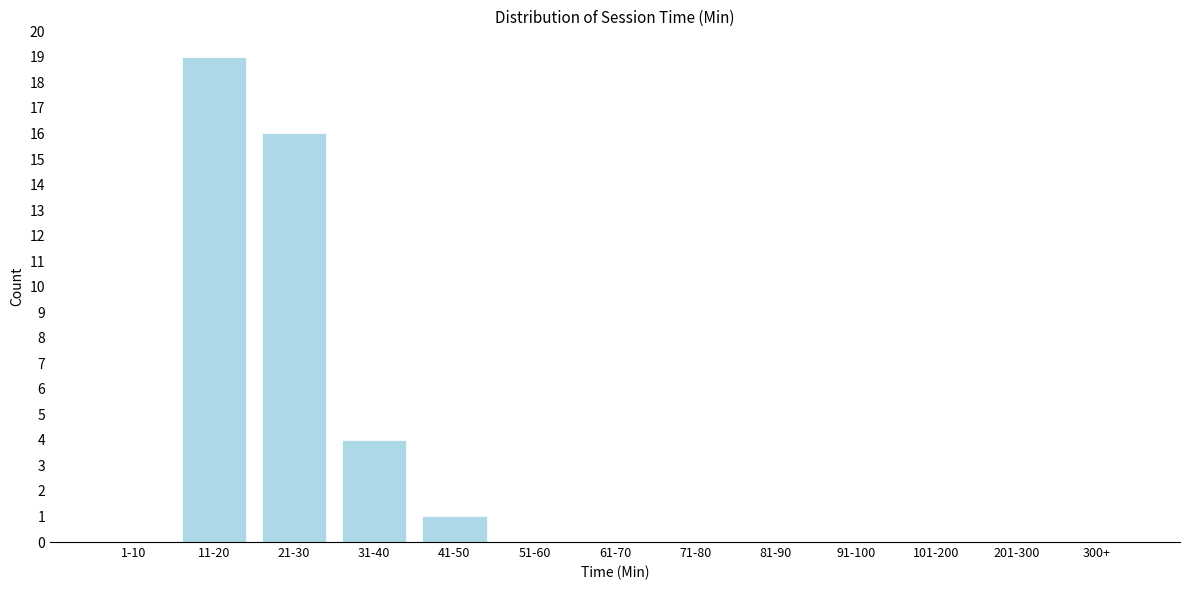

Reading left to right, transcribe all the data shown in this chart.

1-10=0	11-20=19	21-30=16	31-40=4	41-50=1	51-60=0	61-70=0	71-80=0	81-90=0	91-100=0	101-200=0	201-300=0	300+=0